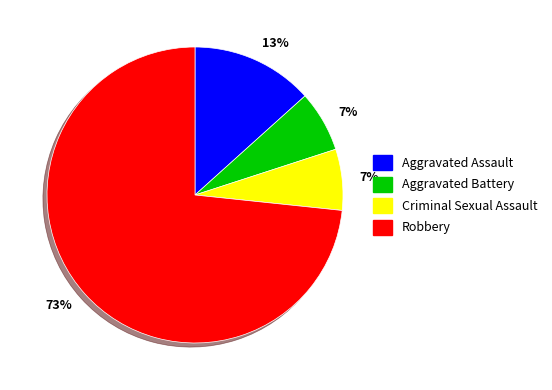

Approximately how many times larger is the value at Criminal Sexual Assault compared to Aggravated Battery?

1.0